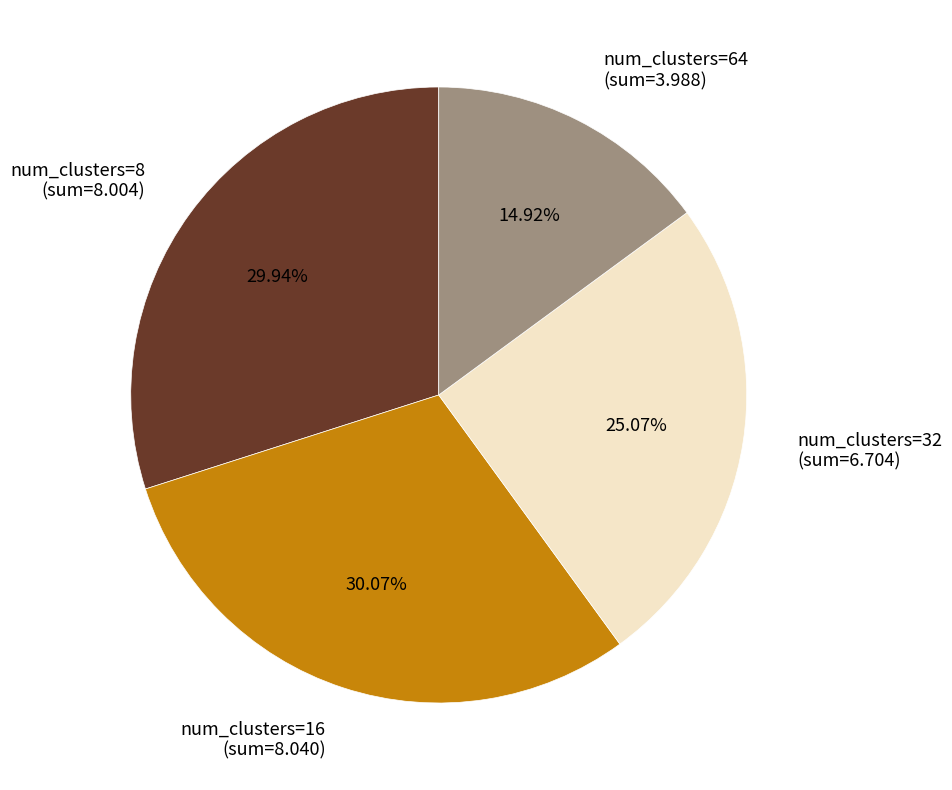

Approximately how many times larger is the value at num_clusters=16 (sum=8.040) compared to num_clusters=64 (sum=3.988)?

2.0